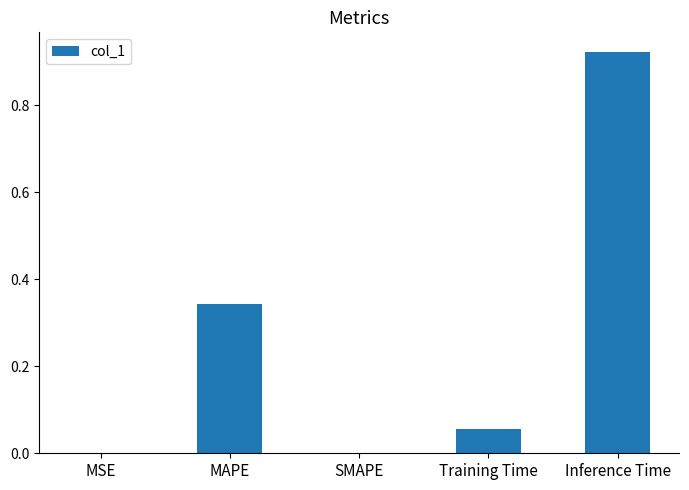

What is the sum of all values?

1.3